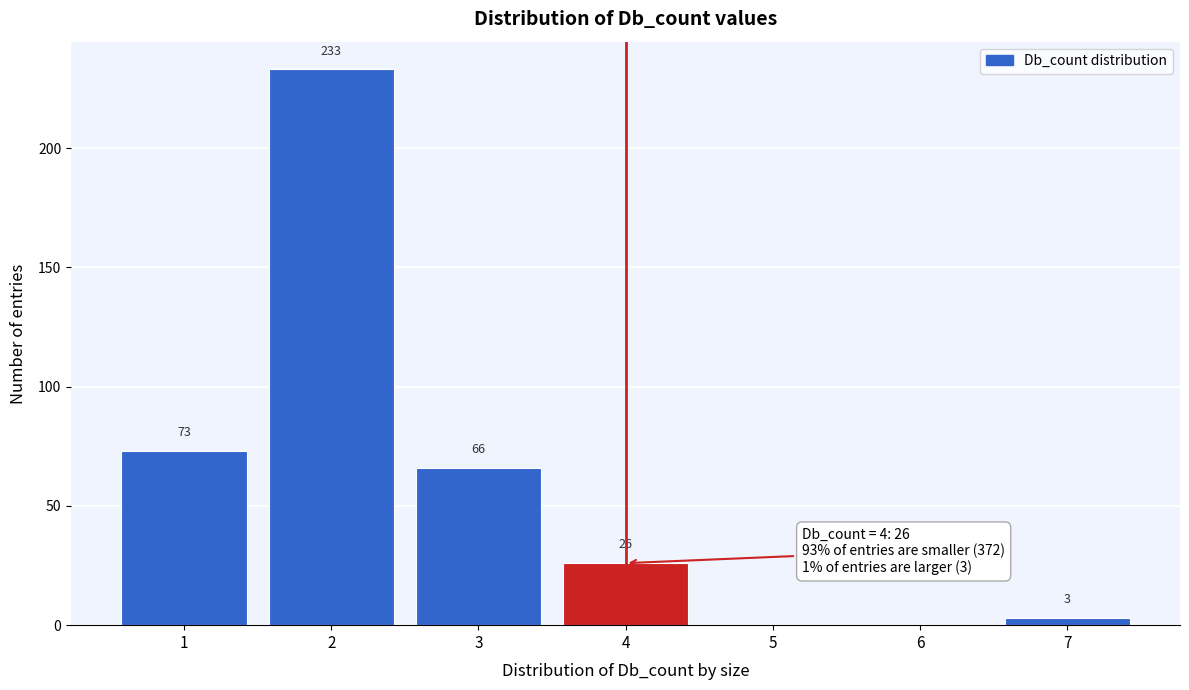

Reading left to right, what are all the values shown in this chart?

1=73	2=233	3=66	4=26	5=0	6=0	7=3